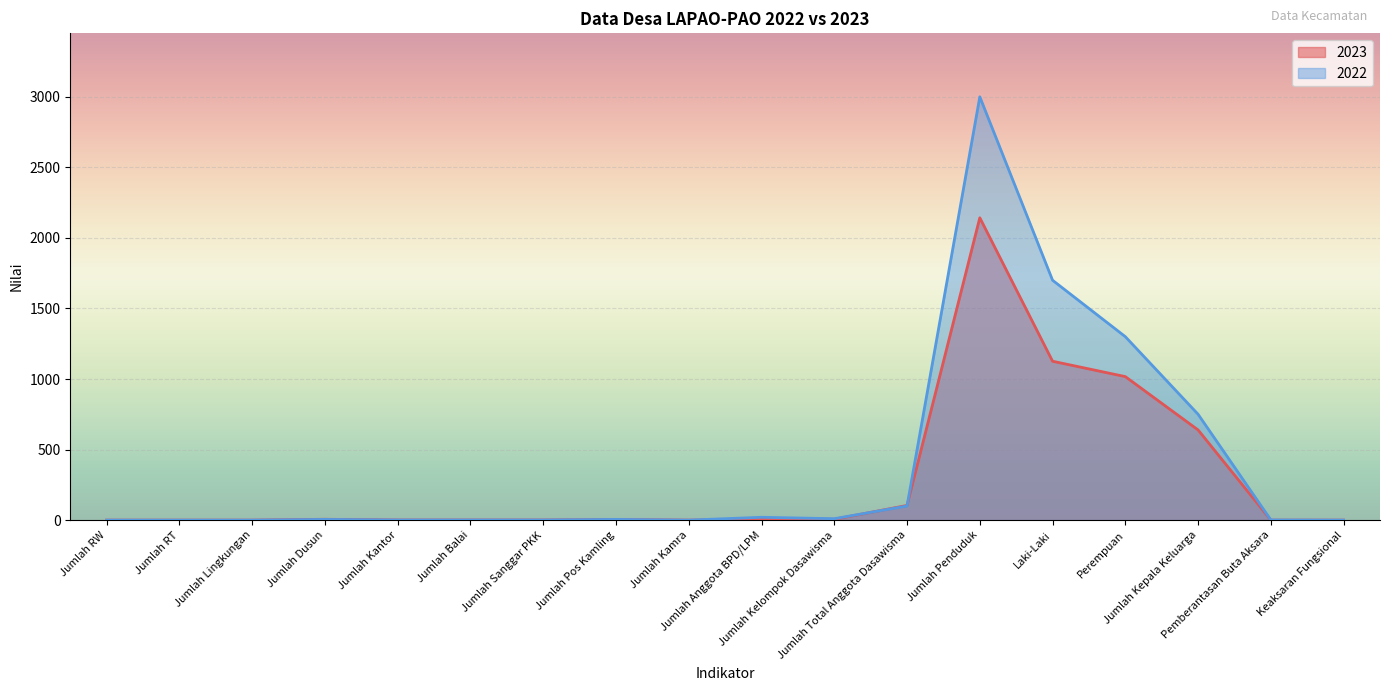

Reading right to left, what are all the values shown in this chart?

2023: Keaksaran Fungsional=0	Pemberantasan Buta Aksara=0	Jumlah Kepala Keluarga=639	Perempuan=1017	Laki-Laki=1126	Jumlah Penduduk=2143	Jumlah Total Anggota Dasawisma=104	Jumlah Kelompok Dasawisma=6	Jumlah Anggota BPD/LPM=8	Jumlah Kamra=0	Jumlah Pos Kamling=5	Jumlah Sanggar PKK=1	Jumlah Balai=1	Jumlah Kantor=1	Jumlah Dusun=6	Jumlah Lingkungan=0	Jumlah RT=0	Jumlah RW=0
2022: Keaksaran Fungsional=0	Pemberantasan Buta Aksara=1	Jumlah Kepala Keluarga=750	Perempuan=1300	Laki-Laki=1700	Jumlah Penduduk=3000	Jumlah Total Anggota Dasawisma=100	Jumlah Kelompok Dasawisma=10	Jumlah Anggota BPD/LPM=20	Jumlah Kamra=0	Jumlah Pos Kamling=5	Jumlah Sanggar PKK=1	Jumlah Balai=1	Jumlah Kantor=1	Jumlah Dusun=5	Jumlah Lingkungan=0	Jumlah RT=0	Jumlah RW=0